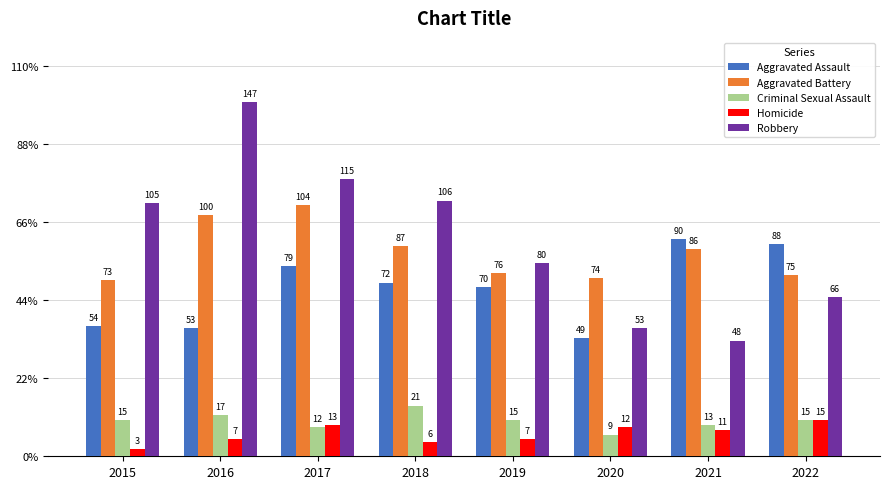

What is the difference between the maximum and minimum values in the Aggravated Battery series?

31